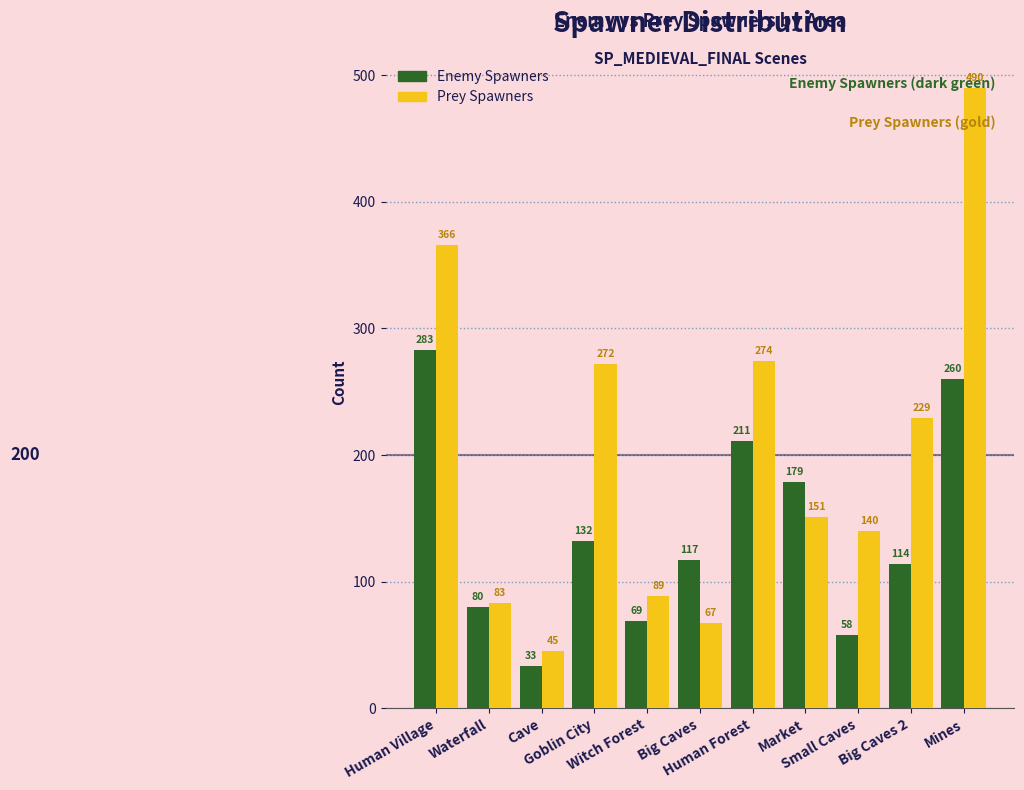

Are the bars grouped side by side (vs. stacked)?

Yes